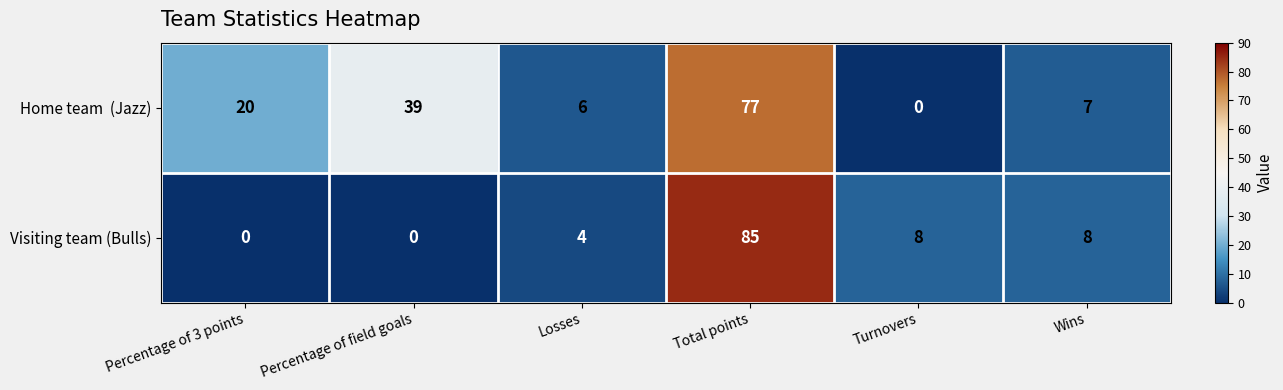

What is the approximate value of Visiting team (Bulls) at Total points?

85